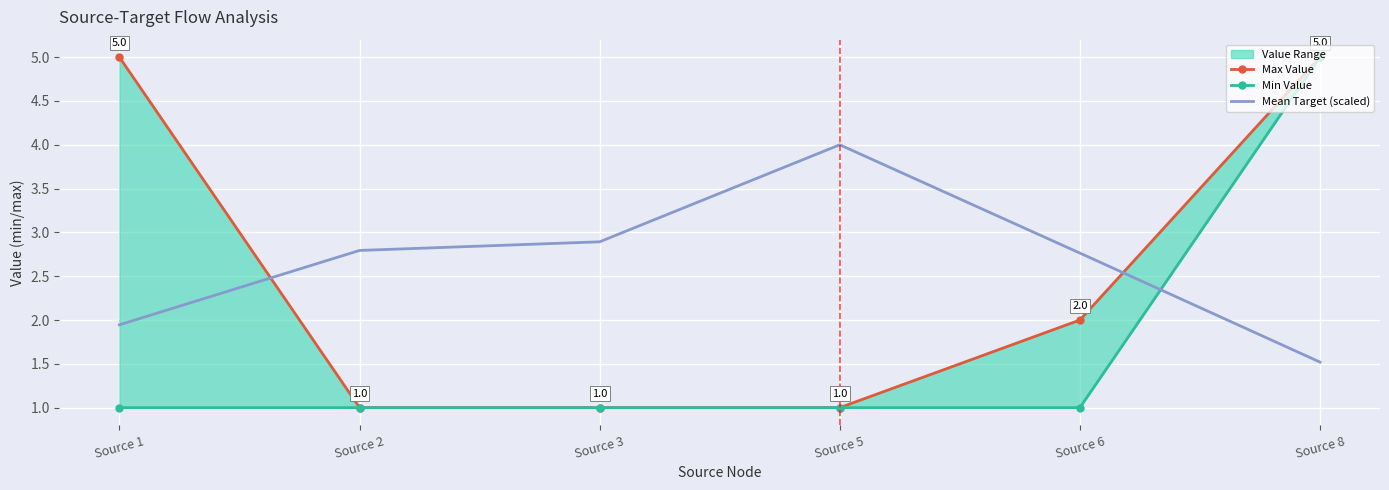

Rank the series by their maximum value, from highest to lowest.

Max Value, Min Value, Mean Target (scaled)